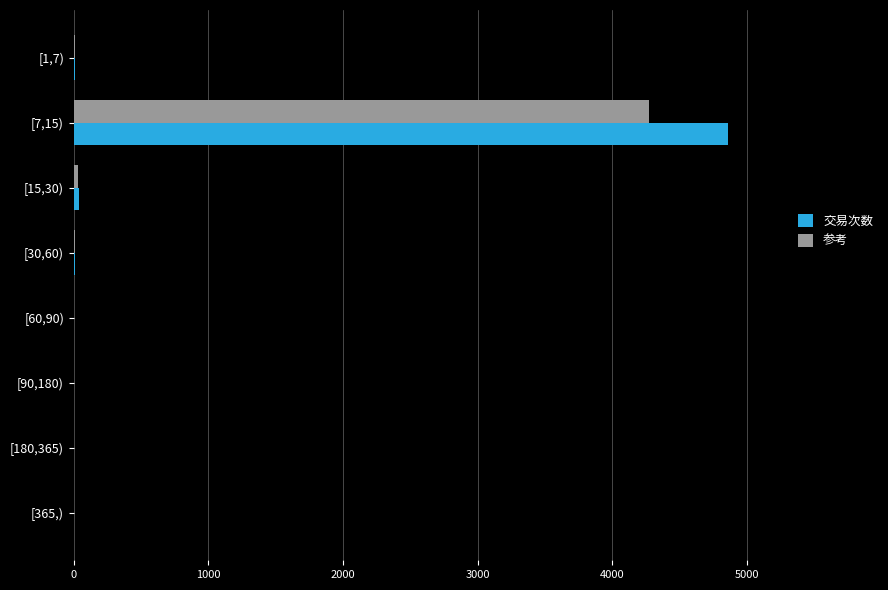

What is the maximum value shown in the chart?

4861.0